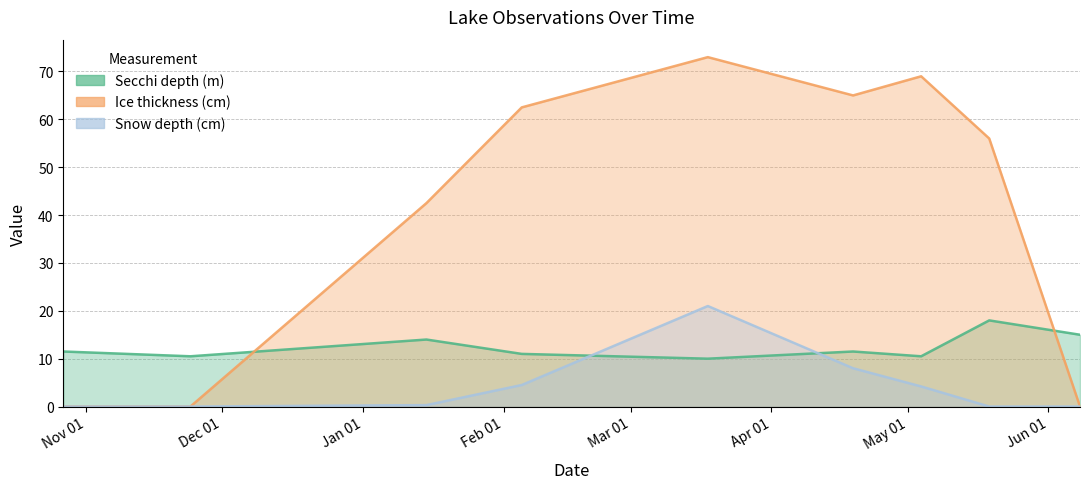

Rank the series at 2020-11-24 from lowest to highest value.

Ice thickness (cm), Snow depth (cm), Secchi depth (m)